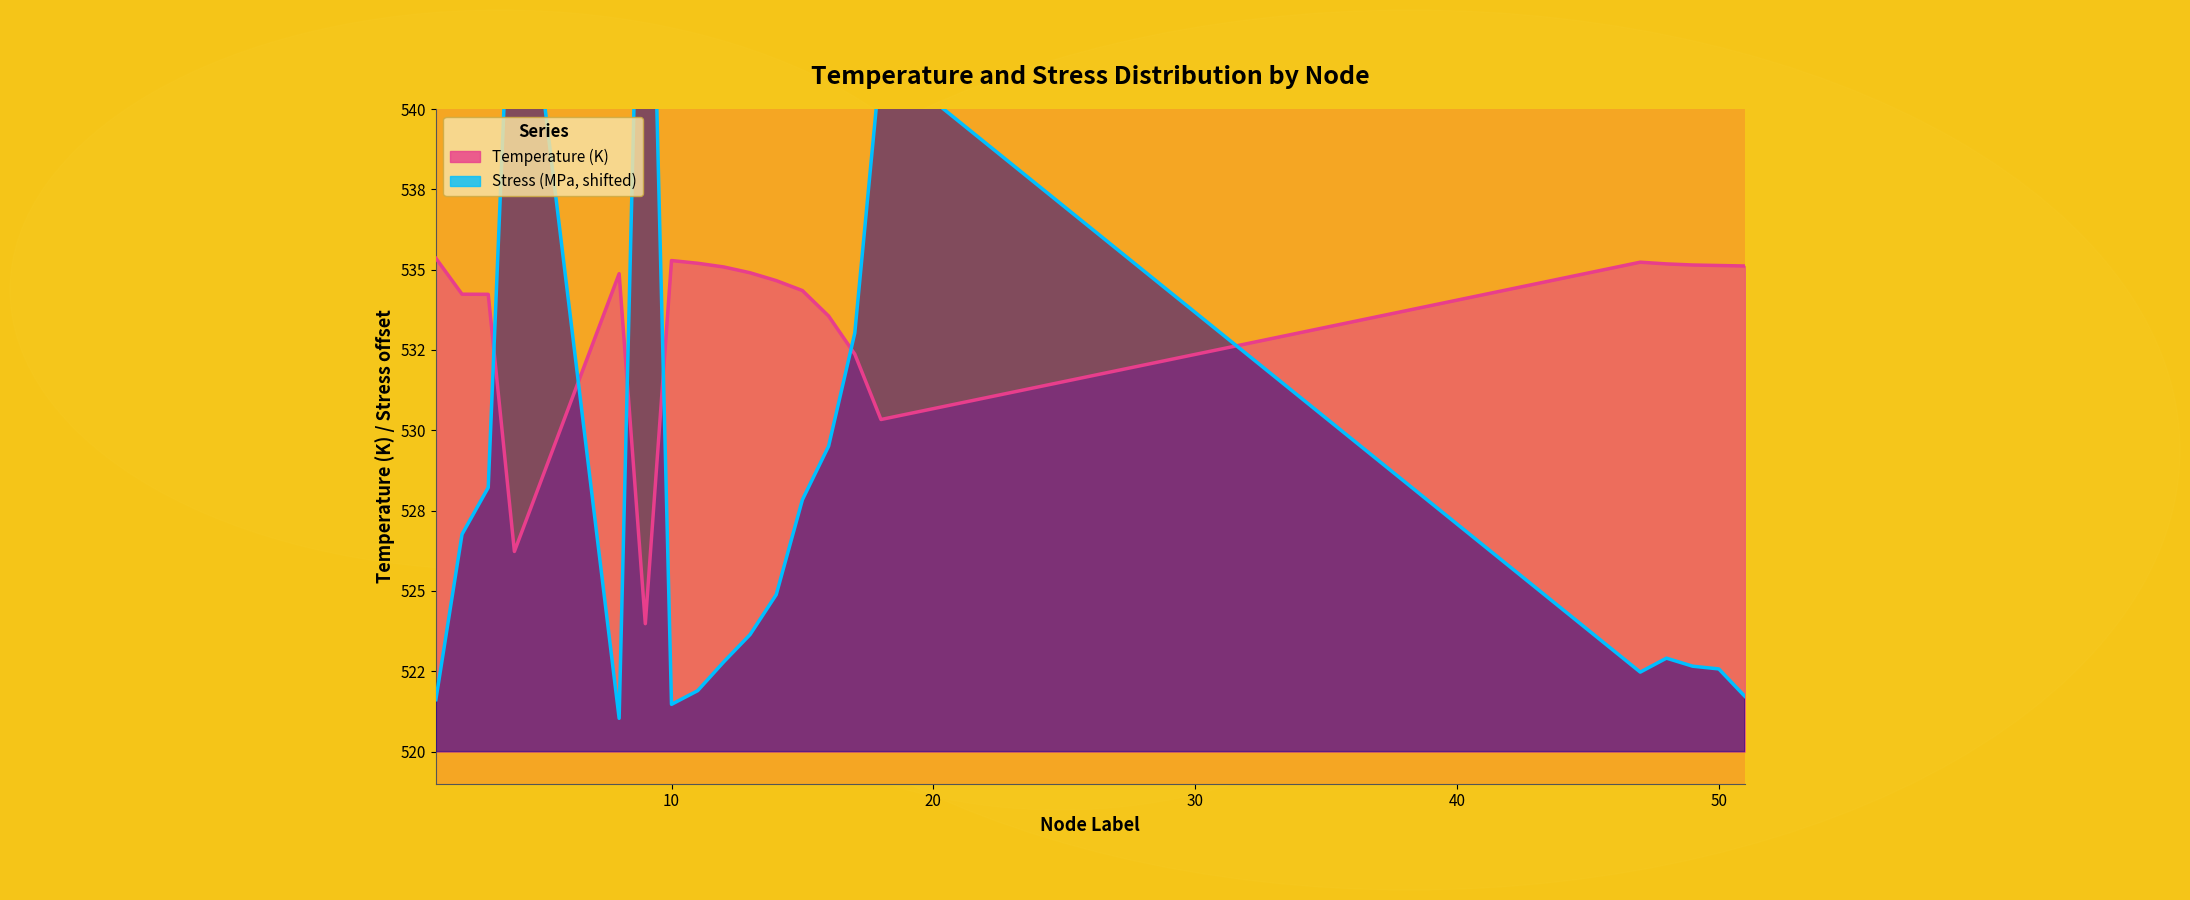

How many times do Temperature and Stress_MPa cross each other?

6